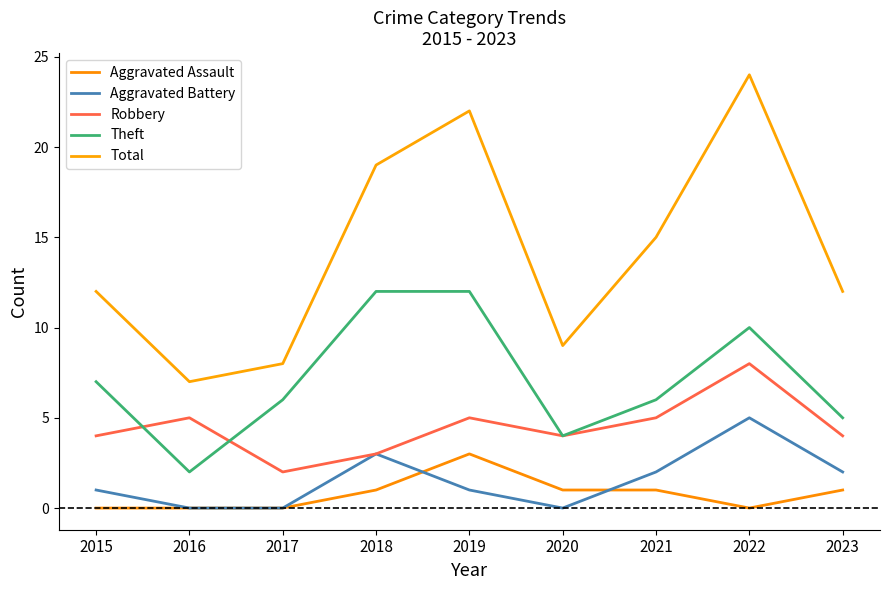

Which label corresponds to the smallest value in the chart?

2015